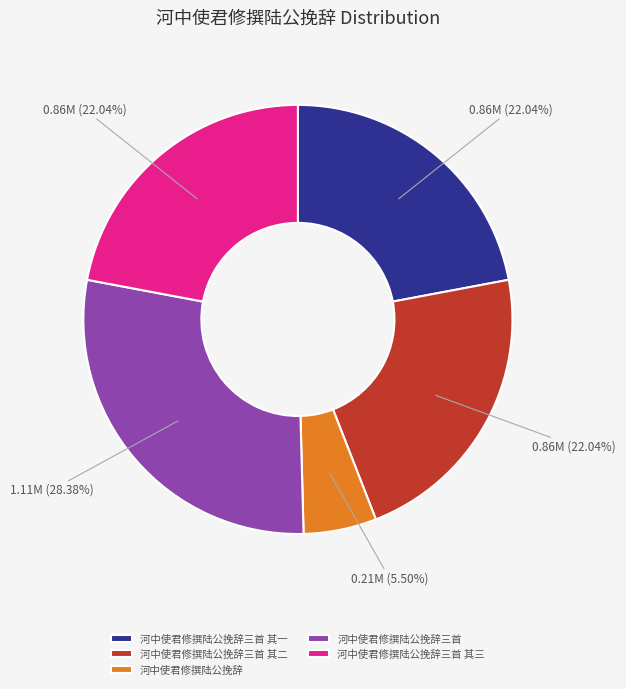

Approximately how many times larger is the value at 河中使君修撰陆公挽辞三首 其三 compared to 河中使君修撰陆公挽辞三首 其一?

1.0